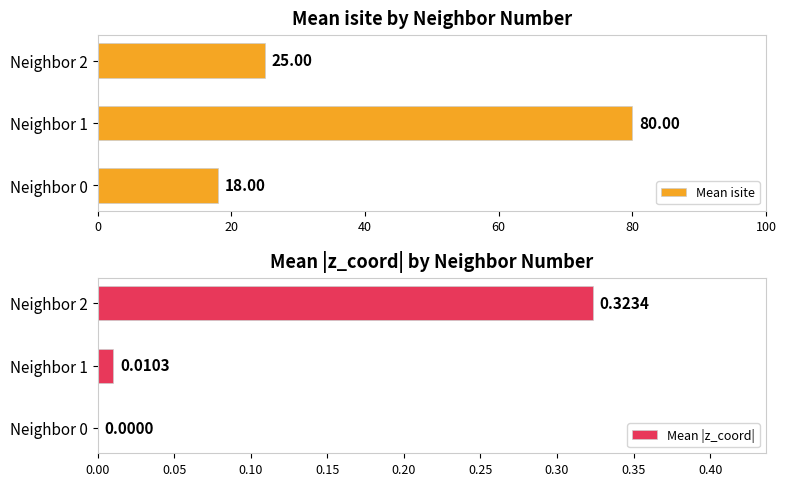

What is the difference between the Mean isite values at Neighbor 2 and Neighbor 0?

7